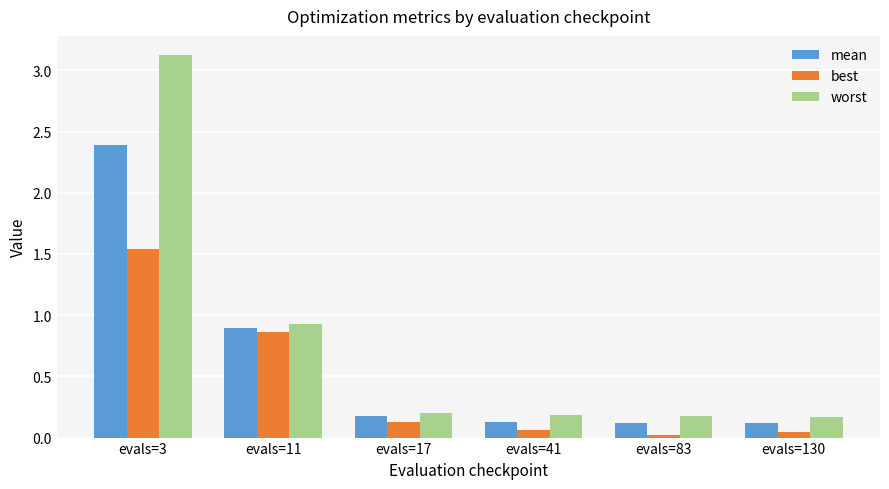

Between evals=11 and evals=130, which series saw the biggest shift?

best